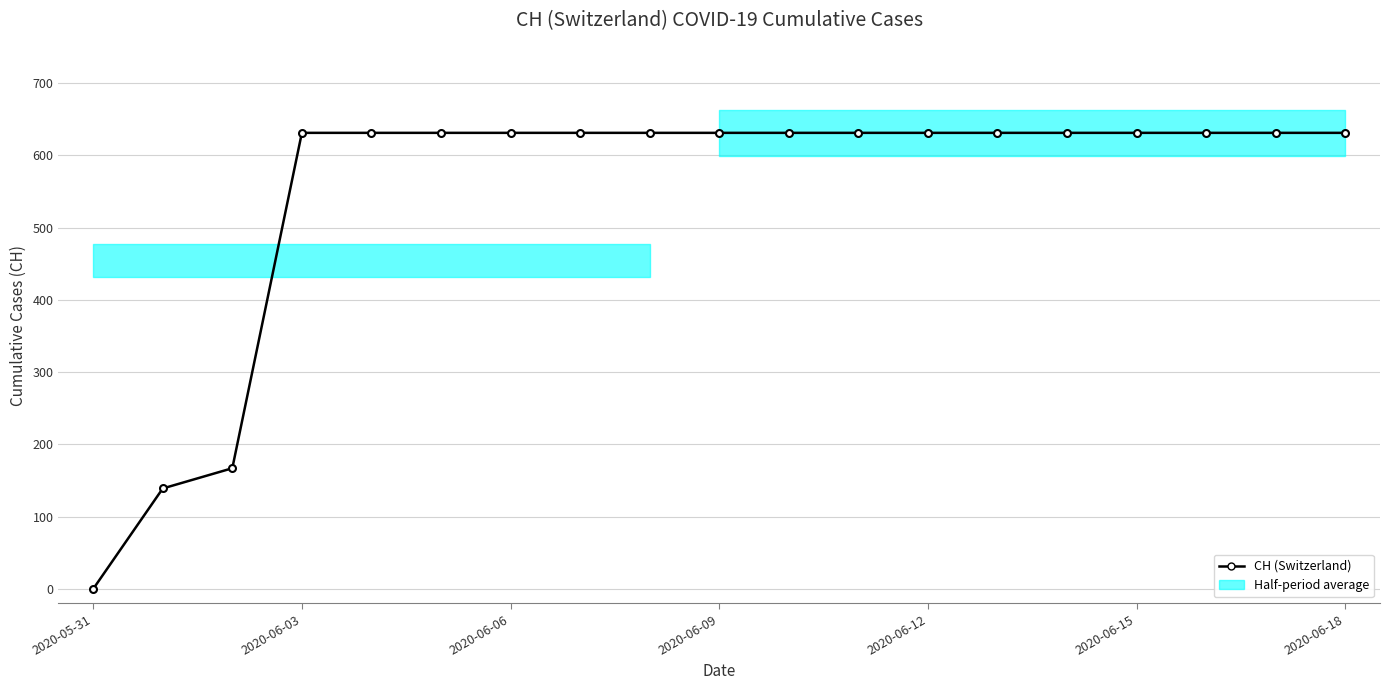

Reading left to right, transcribe all the data shown in this chart.

0	139	167	631	631	631	631	631	631	631	631	631	631	631	631	631	631	631	631